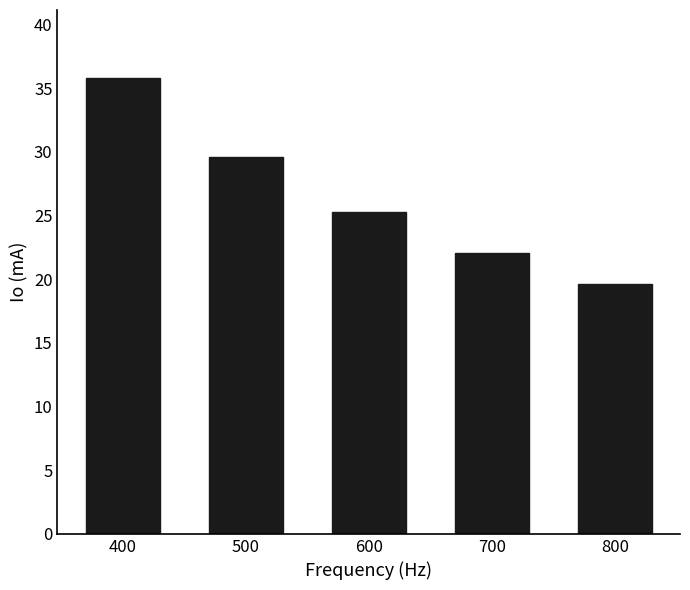

True or false: the data shows 29.6 at 500.

True